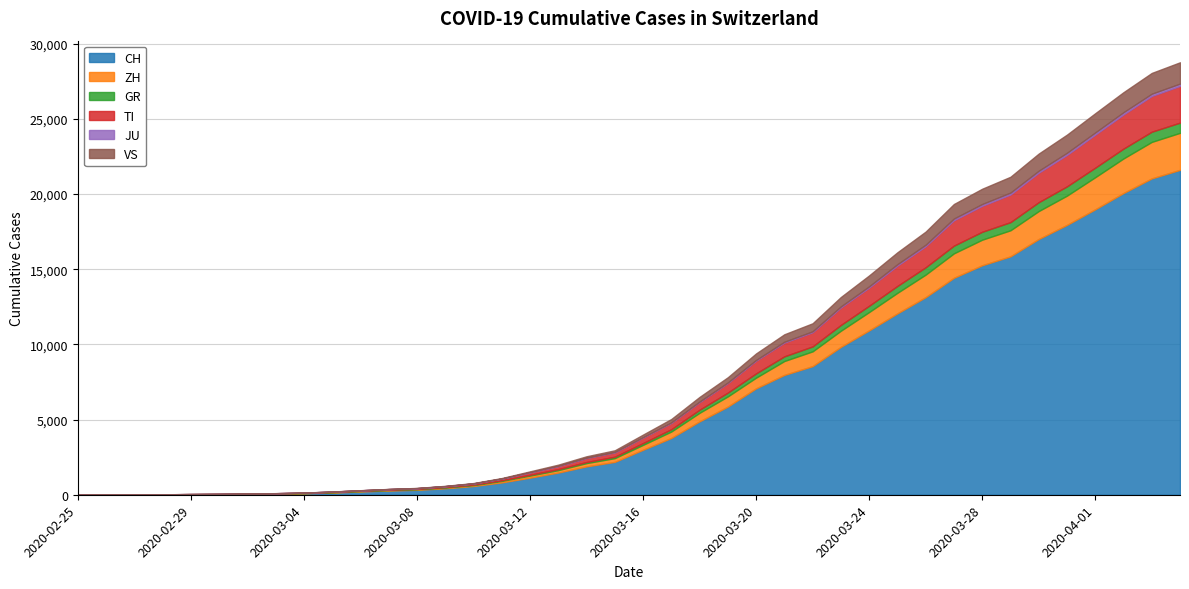

How many values in the TI series exceed 368?

19